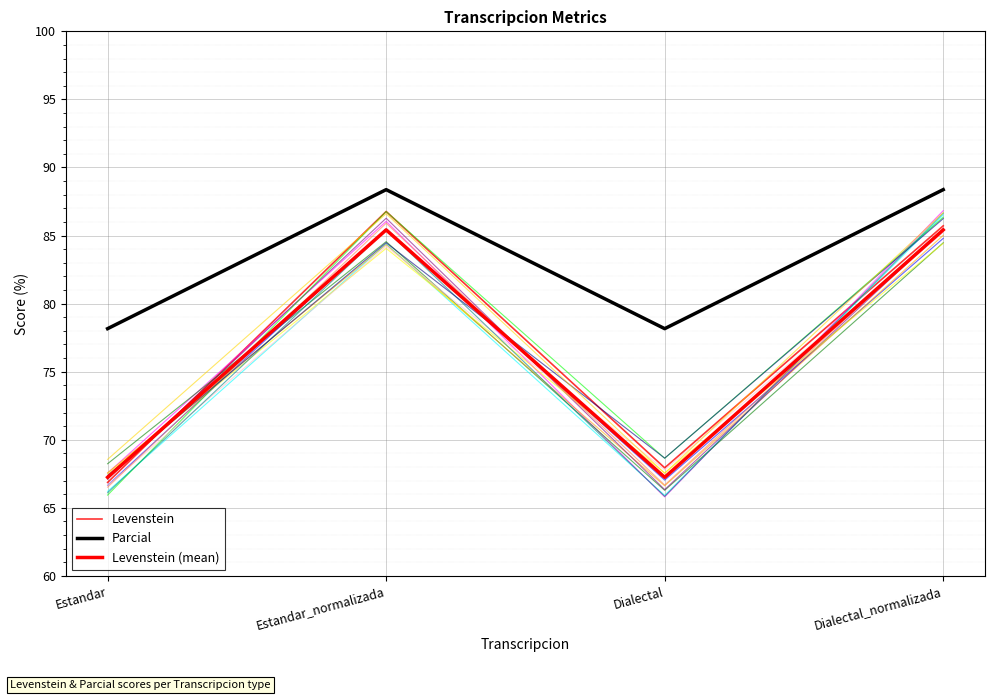

True or false: Levenstein and Parcial intersect in this chart.

False